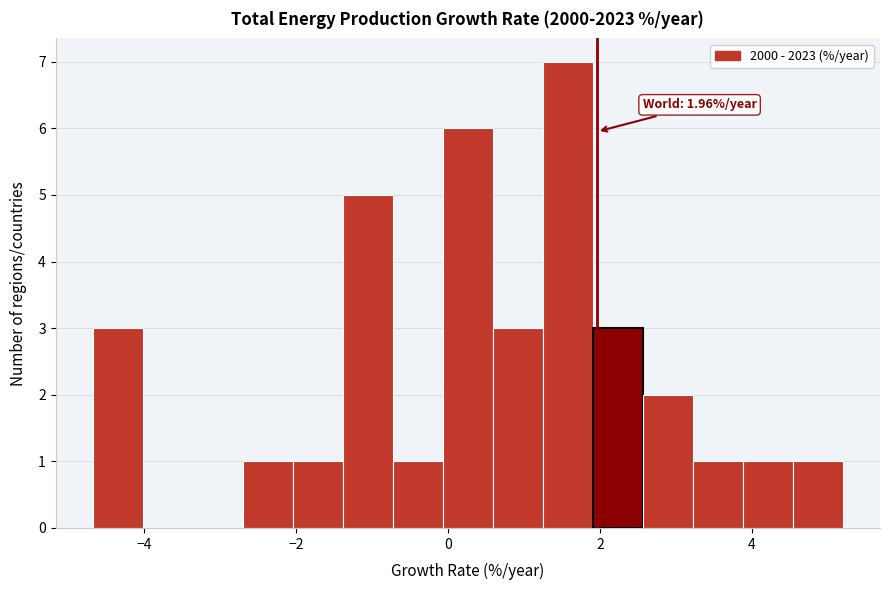

Read against the x-axis, roughly where is the centre of the tallest bar?

1.6